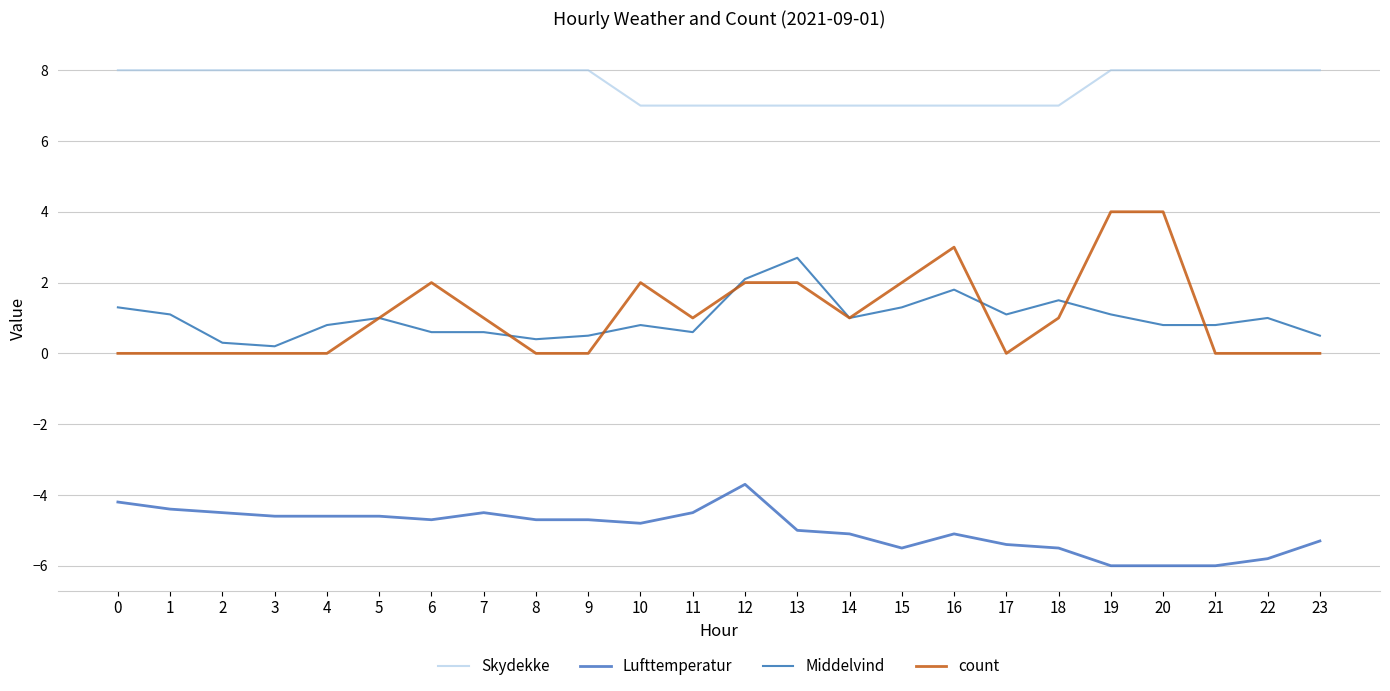

What is the value of the Lufttemperatur point at the 3rd from the left?

-4.5